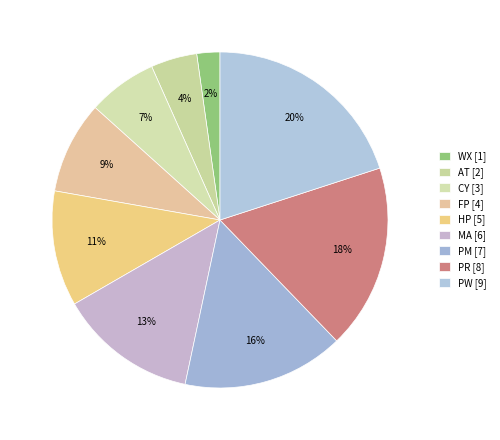

The PM slice represents 5% of the pie. True or false?

False